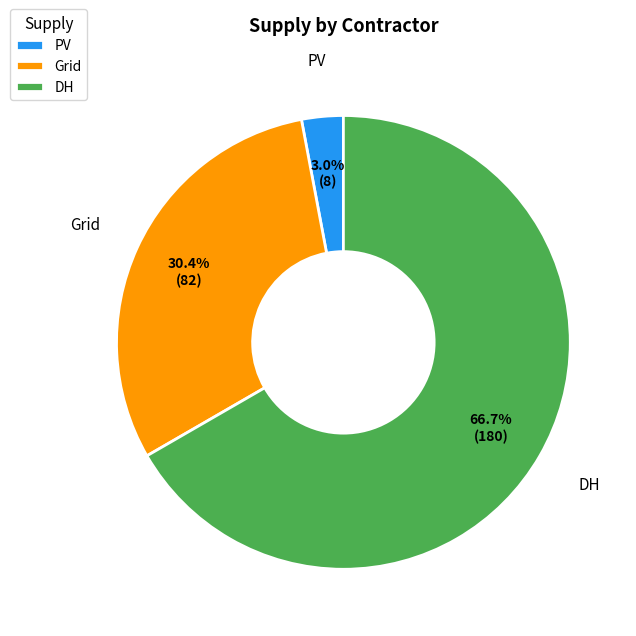

To the nearest percent, what is the average slice percentage?

33%